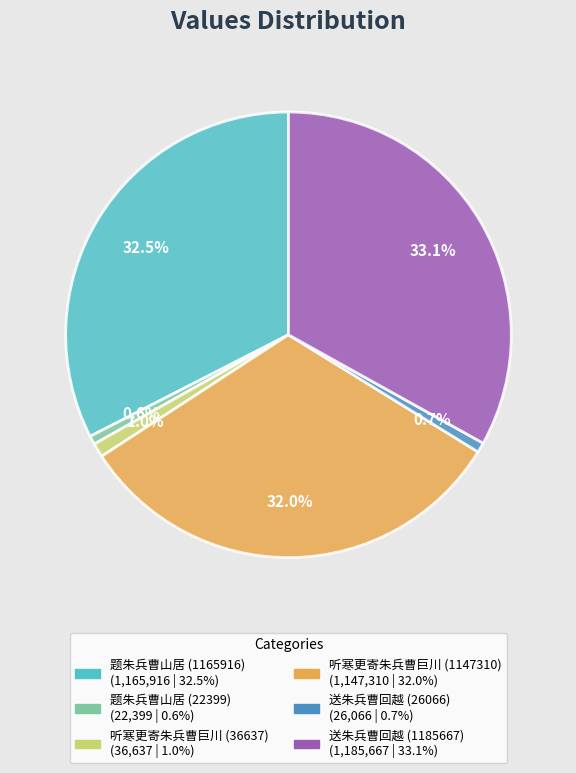

Is it true that 题朱兵曹山居 (22399) is 1% of the pie?

True